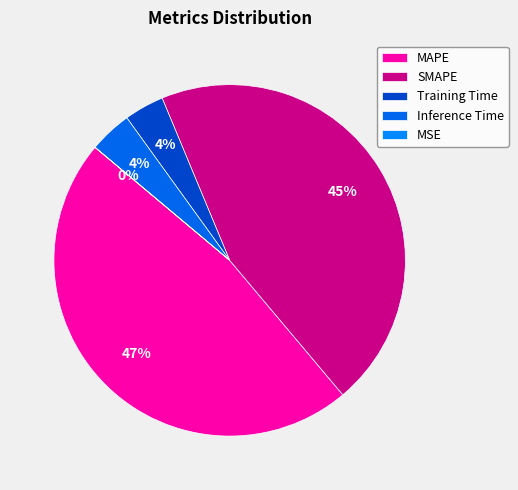

Is Training Time the majority of the pie?

No